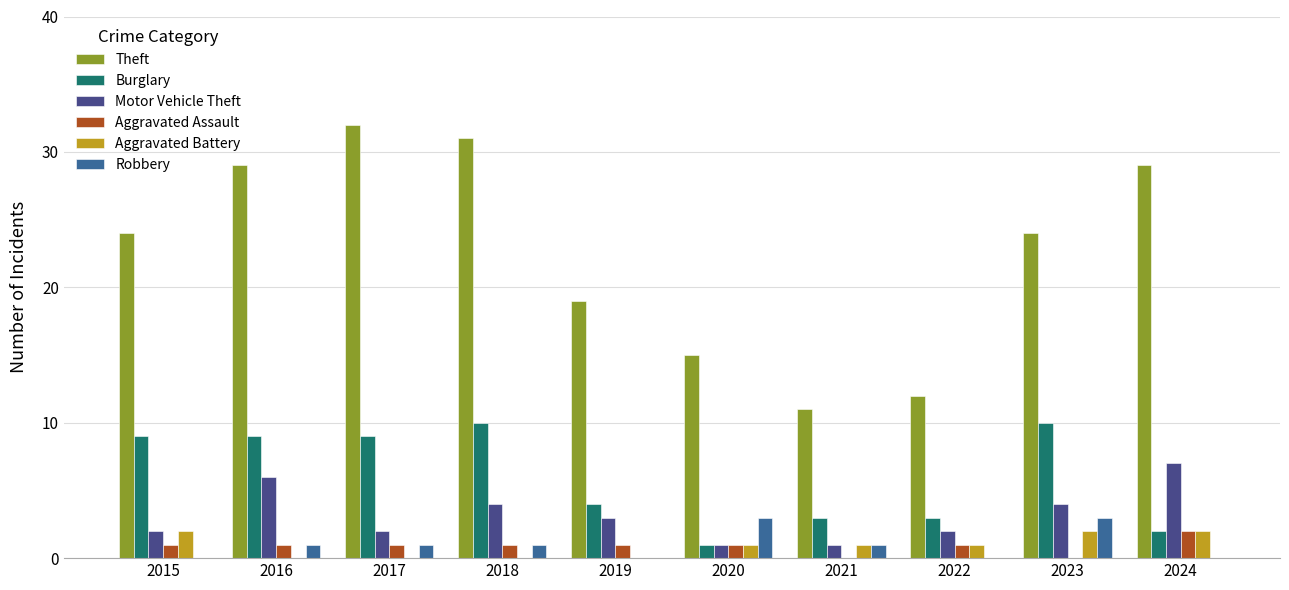

What is the spread (max minus min) of values at 2015?

24